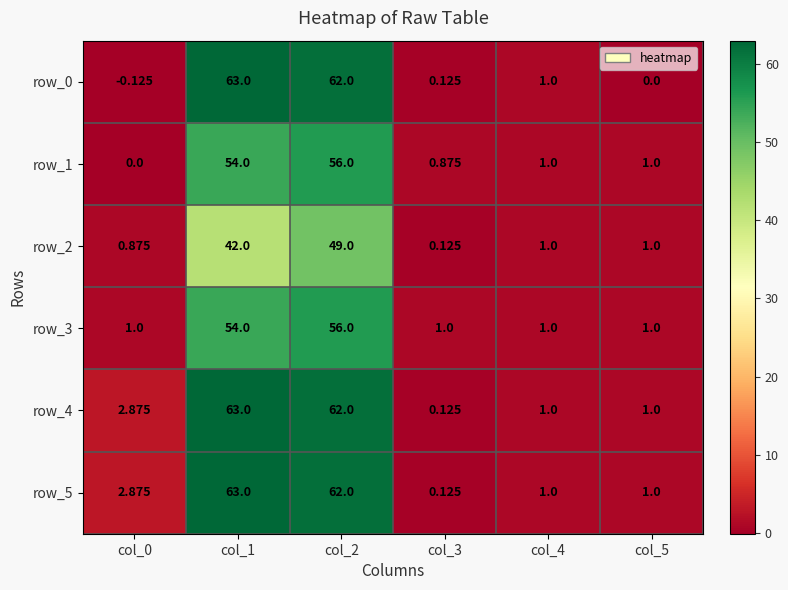

At which label does row_5 reach its minimum?

col_3